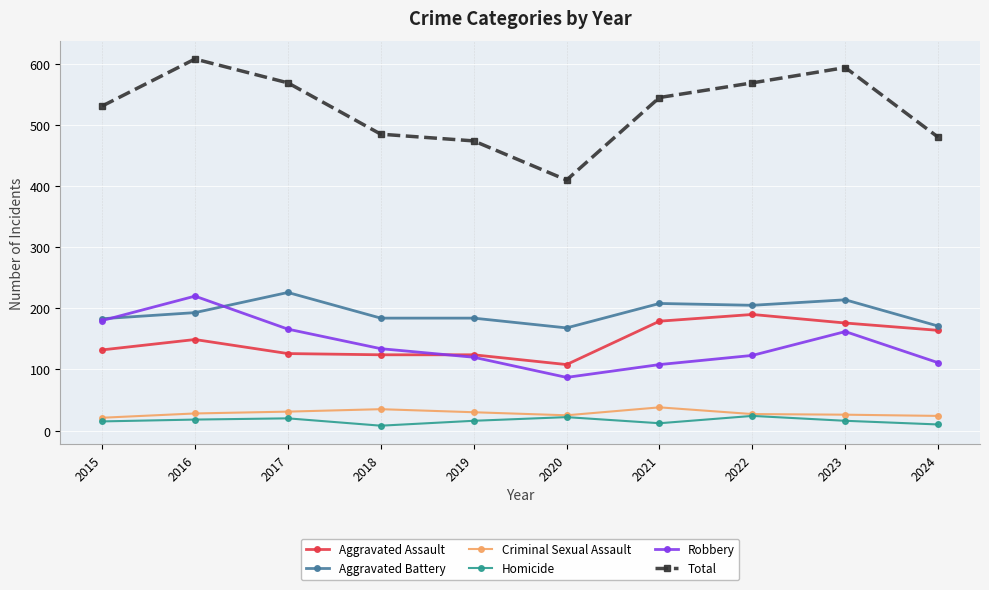

What is the difference between the highest and lowest values at 2017?

549